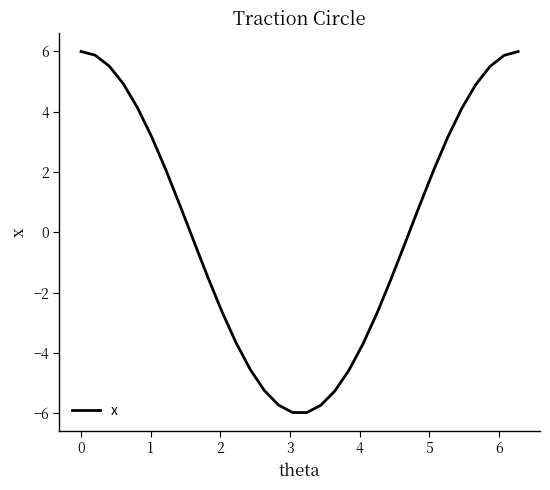

What is the smallest value displayed?

-6.0